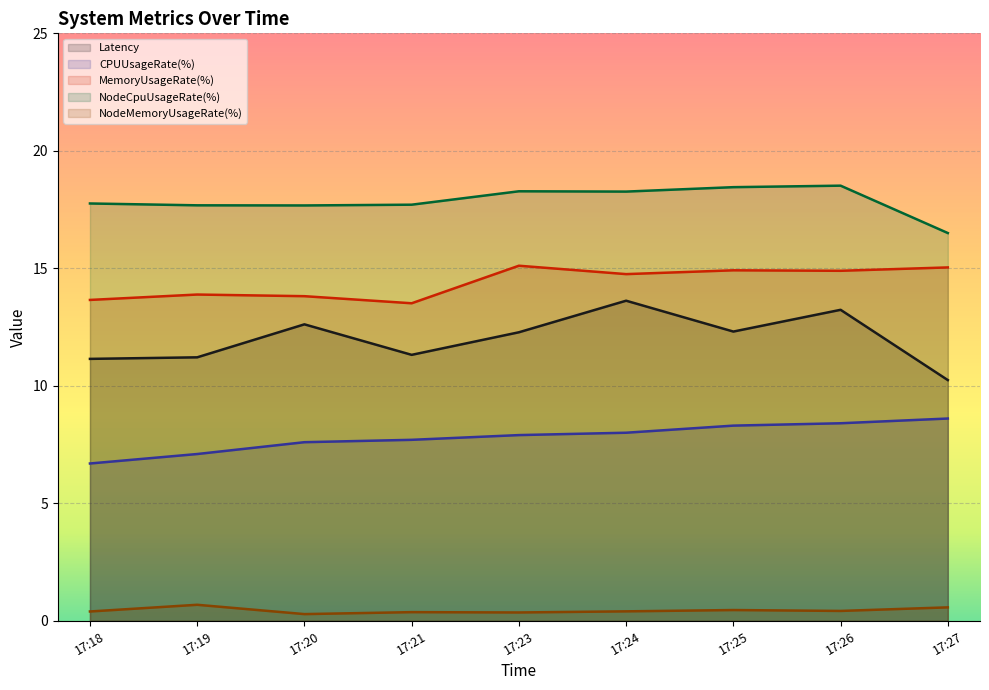

What is the value of the CPUUsageRate(%) point at the 2nd from the left?

7.1